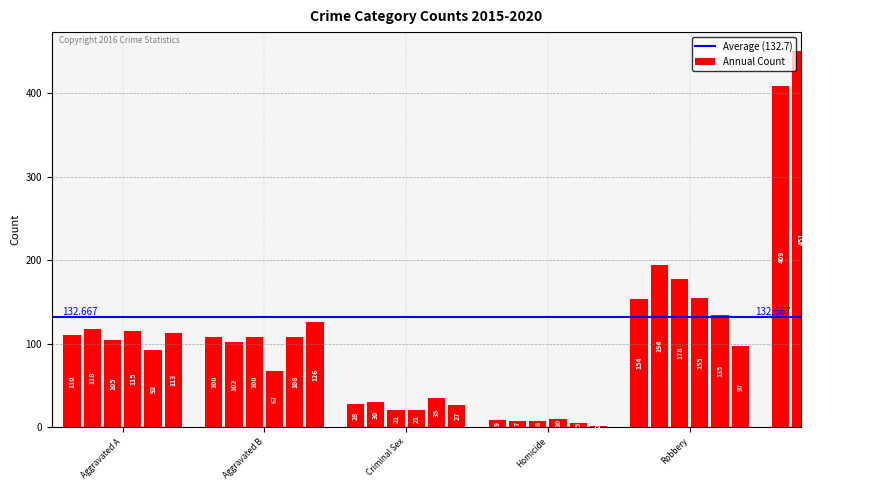

Between Homicide and Aggravated Battery, which is larger?

Aggravated Battery